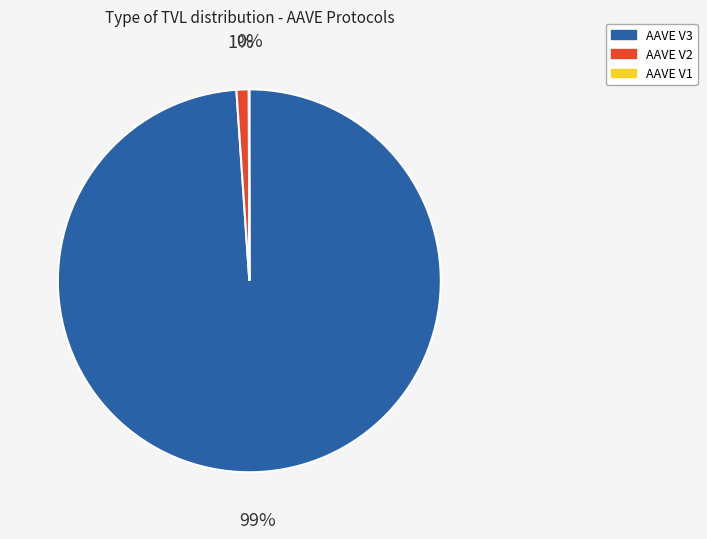

Which slice is the largest?

AAVE V3